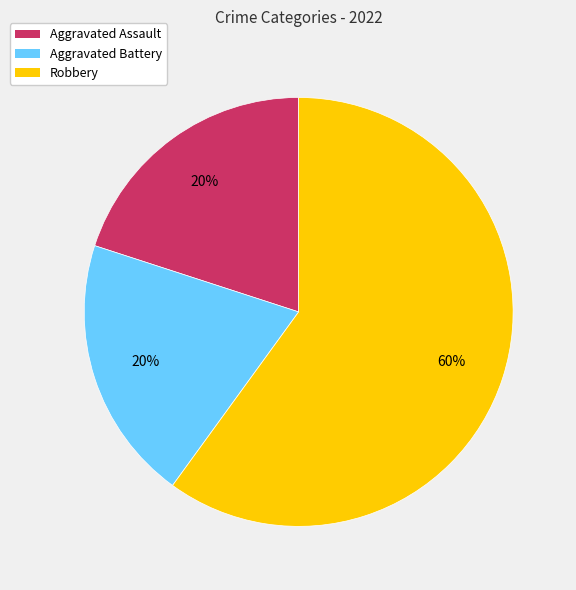

Count the number of slices in the pie.

3